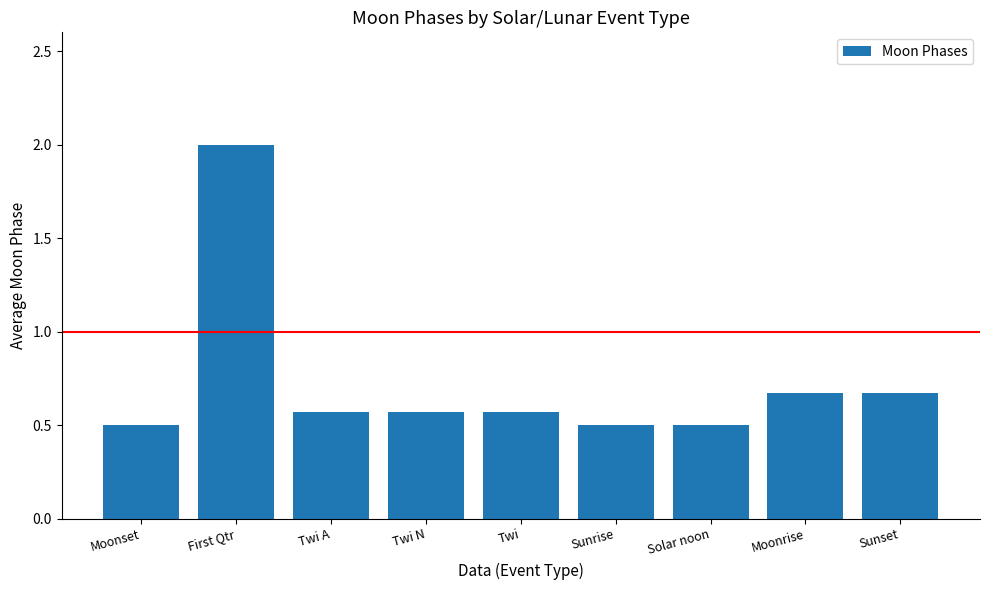

What is the sum of the values at First Qtr and Twi N?

2.6